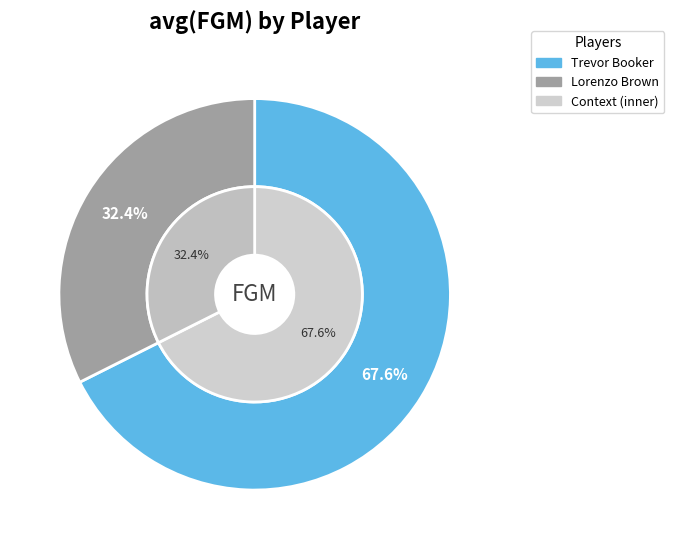

Which slice represents more than half of the pie?

Trevor Booker